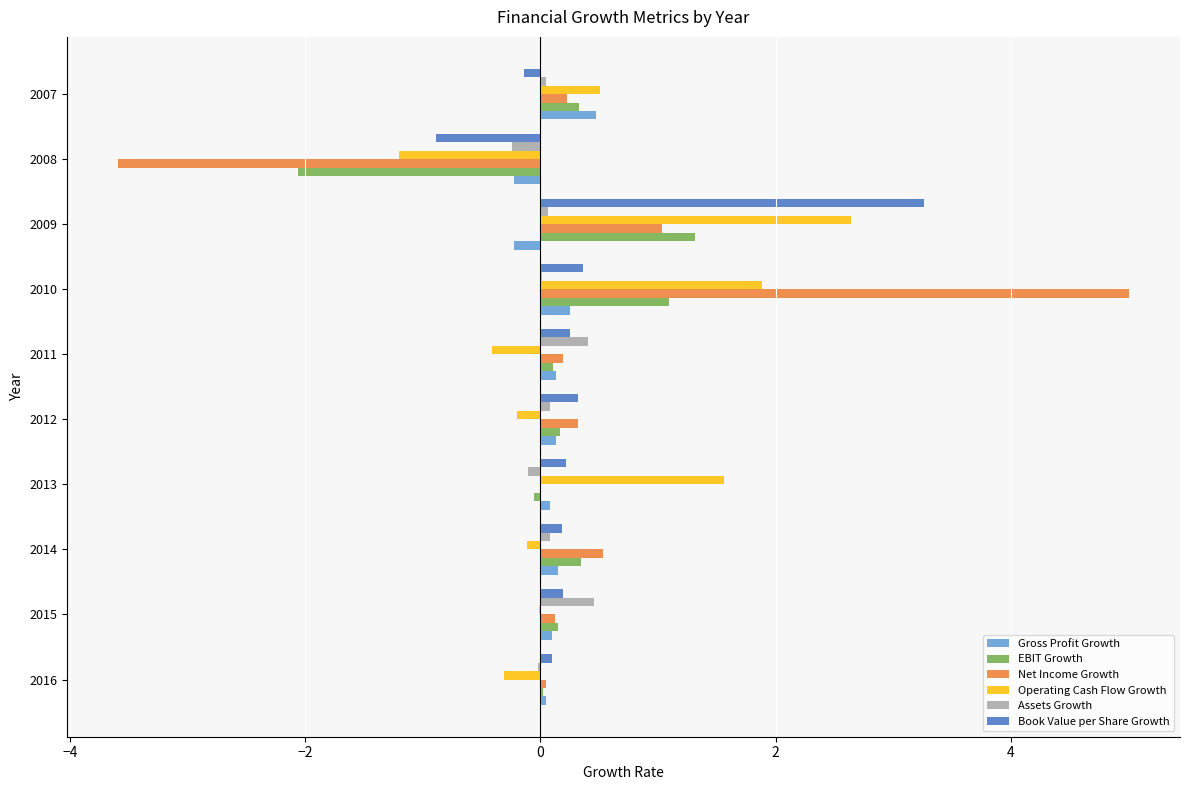

At which label does Net Income Growth reach its peak?

2010